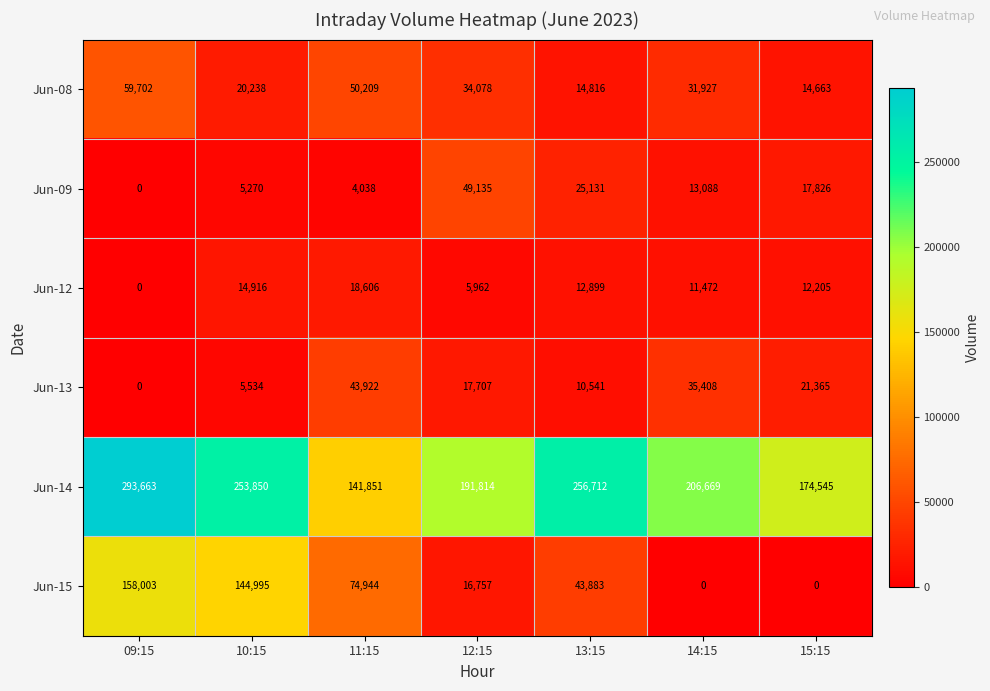

Which series has the largest range (max minus min)?

Jun-15